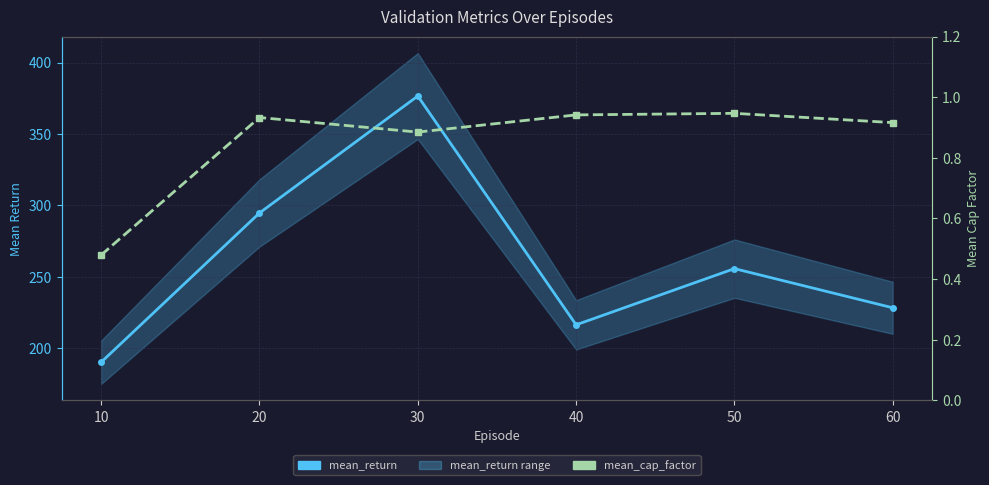

How many lines are shown in the chart?

2